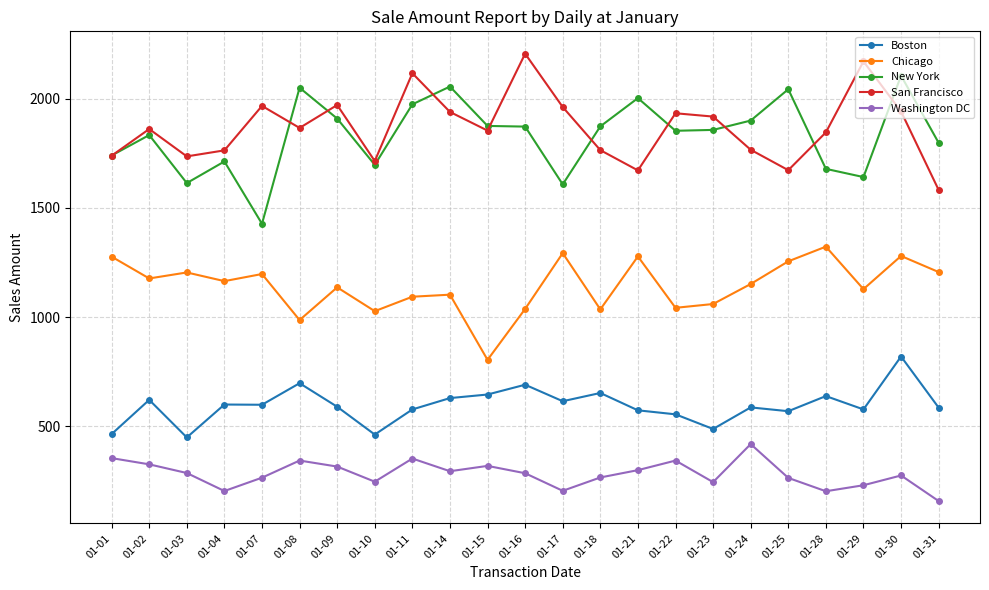

List the series in order of their peak value, highest first.

San Francisco, New York, Chicago, Boston, Washington DC